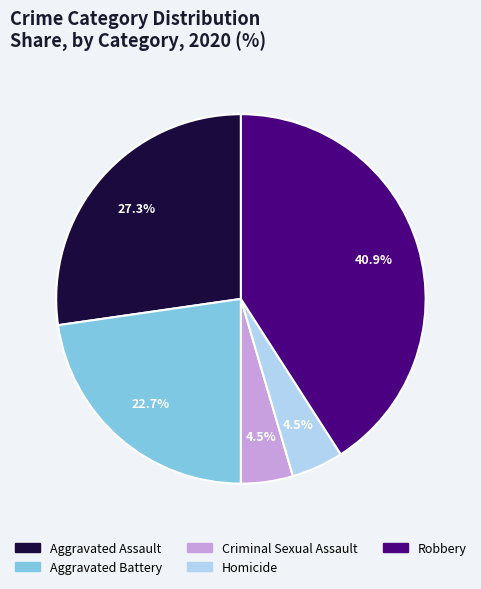

What portion of the pie excludes Aggravated Assault?

72.7%